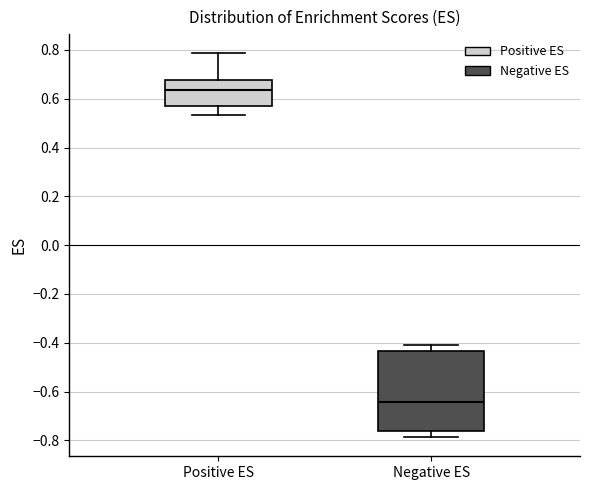

Which box has the lowest median line?

Negative ES